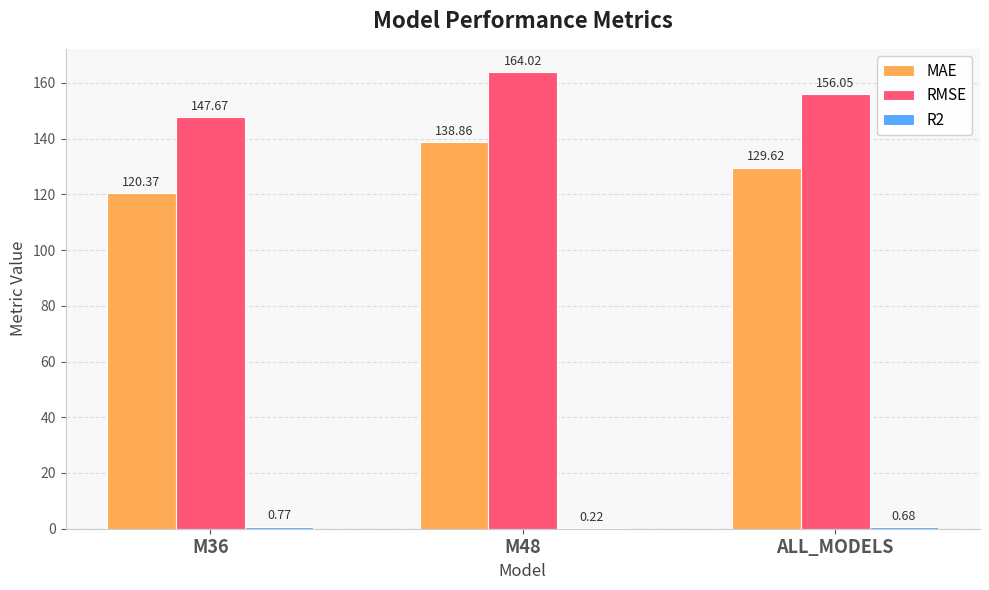

Which series changed the most between M48 and ALL_MODELS?

MAE